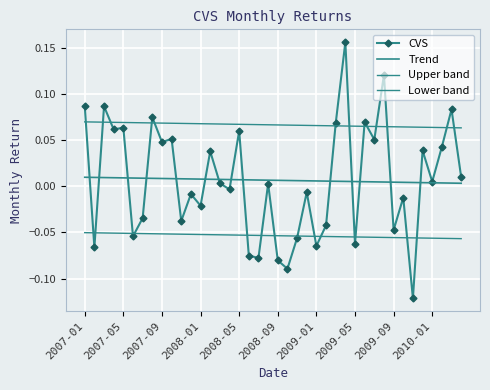

What is the value of the CVS point at the 23rd from the left?

-0.1